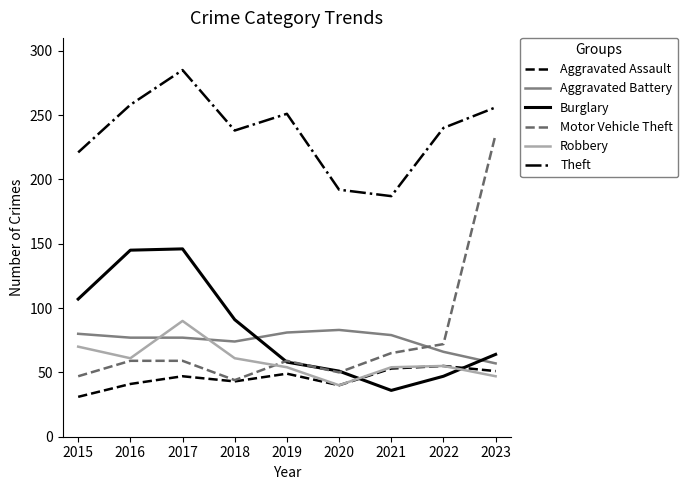

Is this an area chart (filled region under the line)?

No